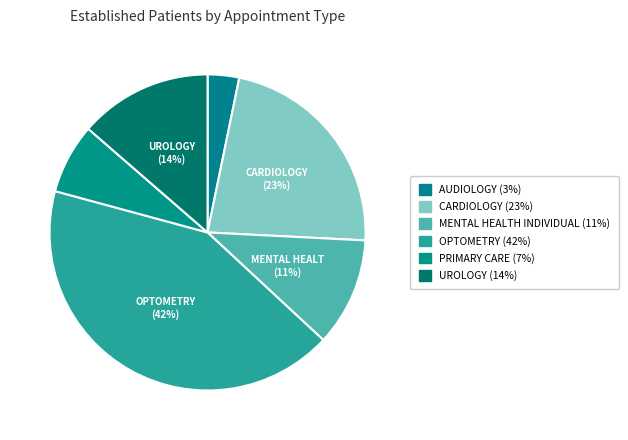

To the nearest percent, what portion does MENTAL HEALTH INDIVIDUAL represent?

11%